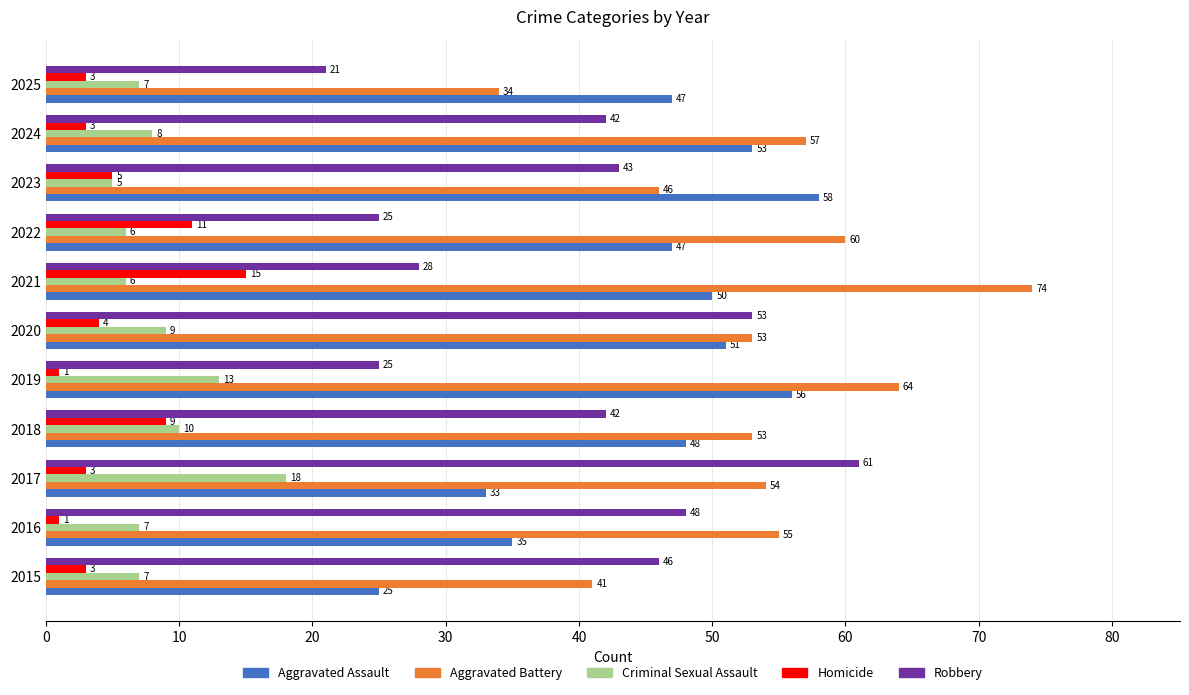

Between 2017 and 2019, which series saw the biggest shift?

Robbery